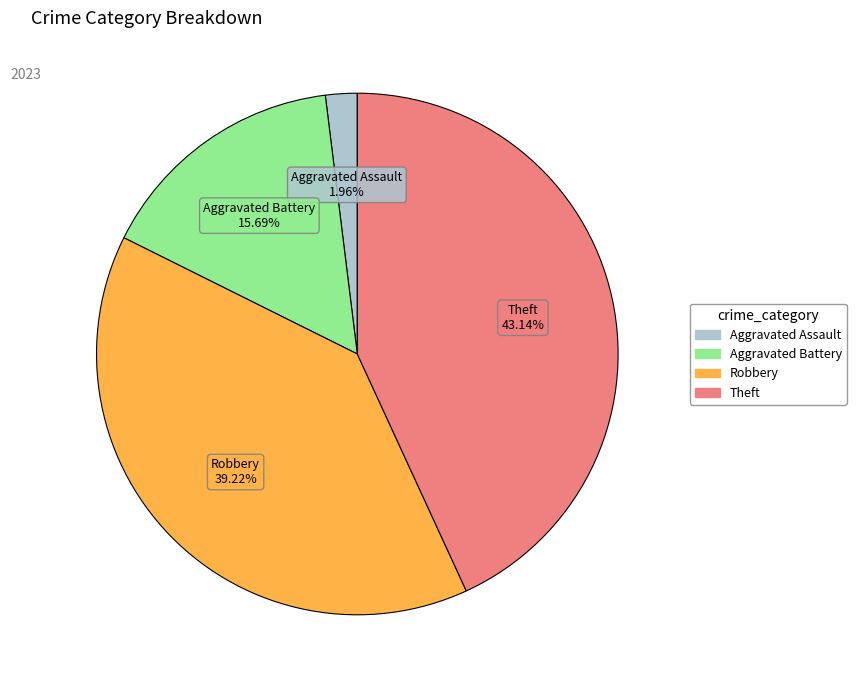

Does Aggravated Assault represent more than half of the total?

No